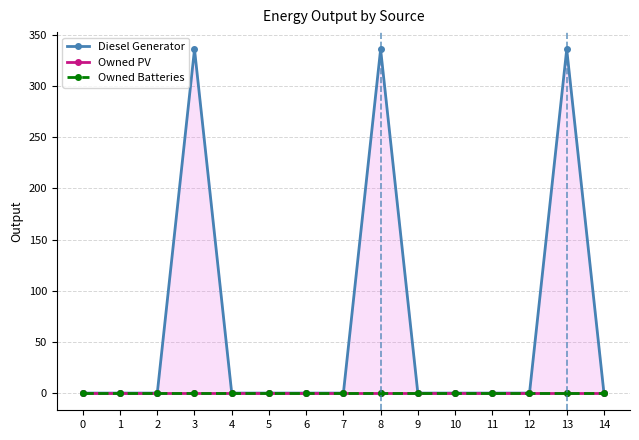

What is the difference between the maximum and minimum values in the Diesel Generator series?

336